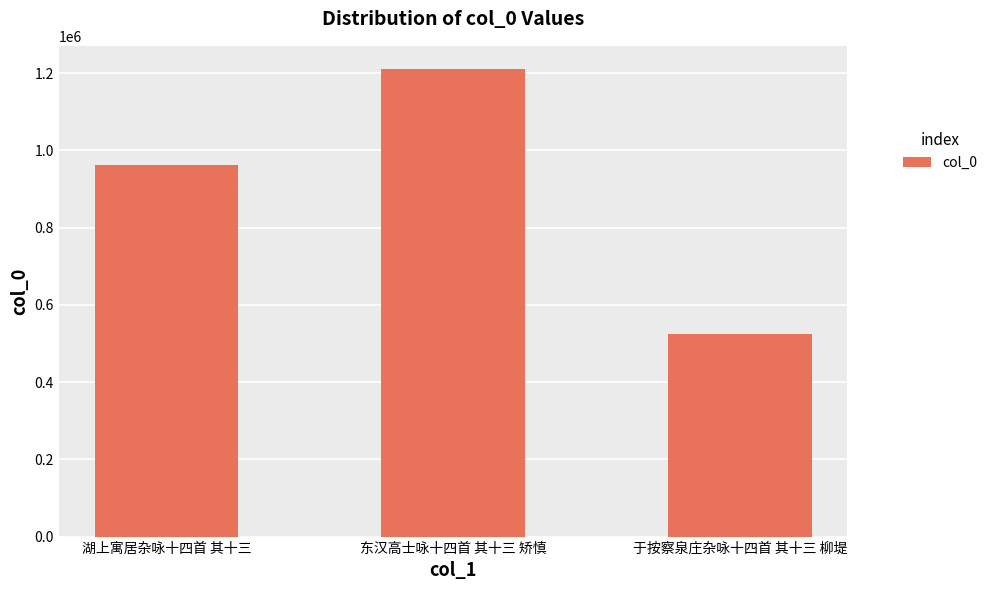

What is the maximum value shown in the chart?

1210231